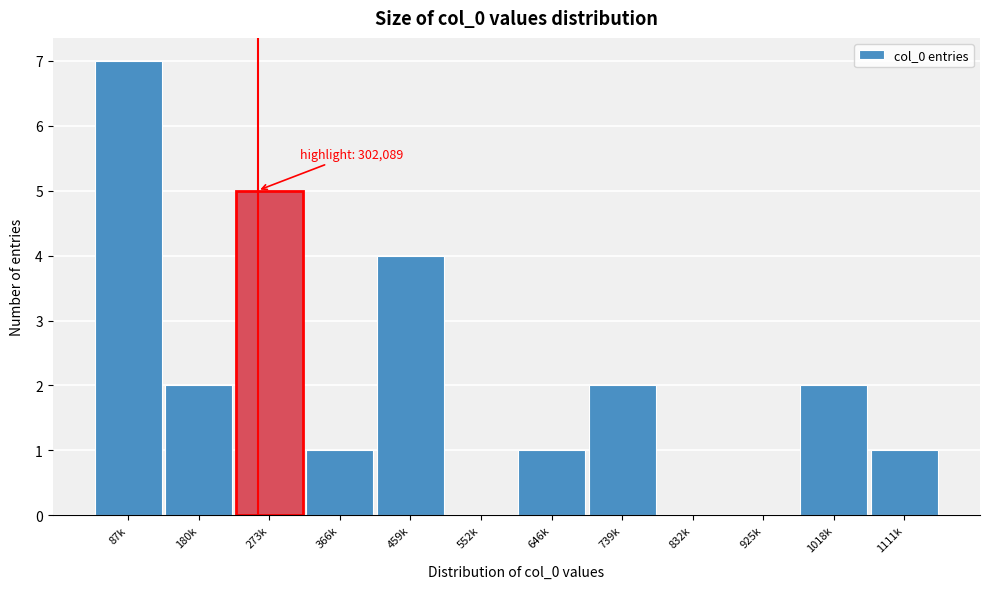

Read the value at 87k.

7